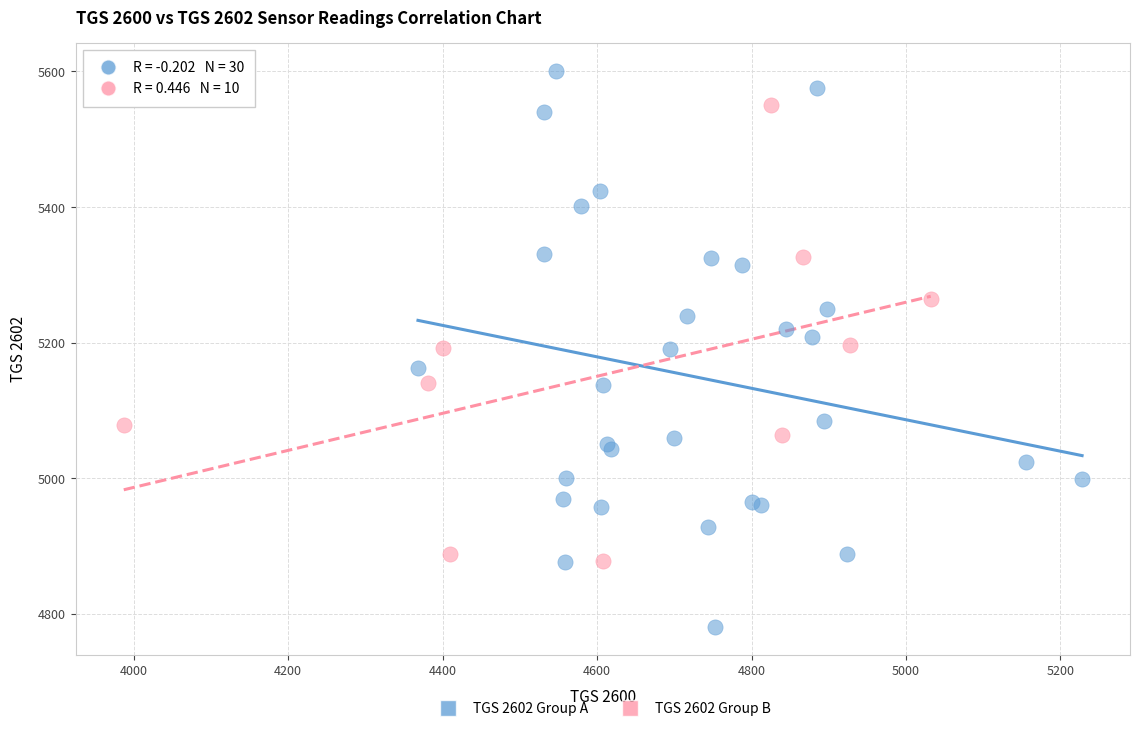

Which series contains the lowest Y value?

TGS 2602 Group A